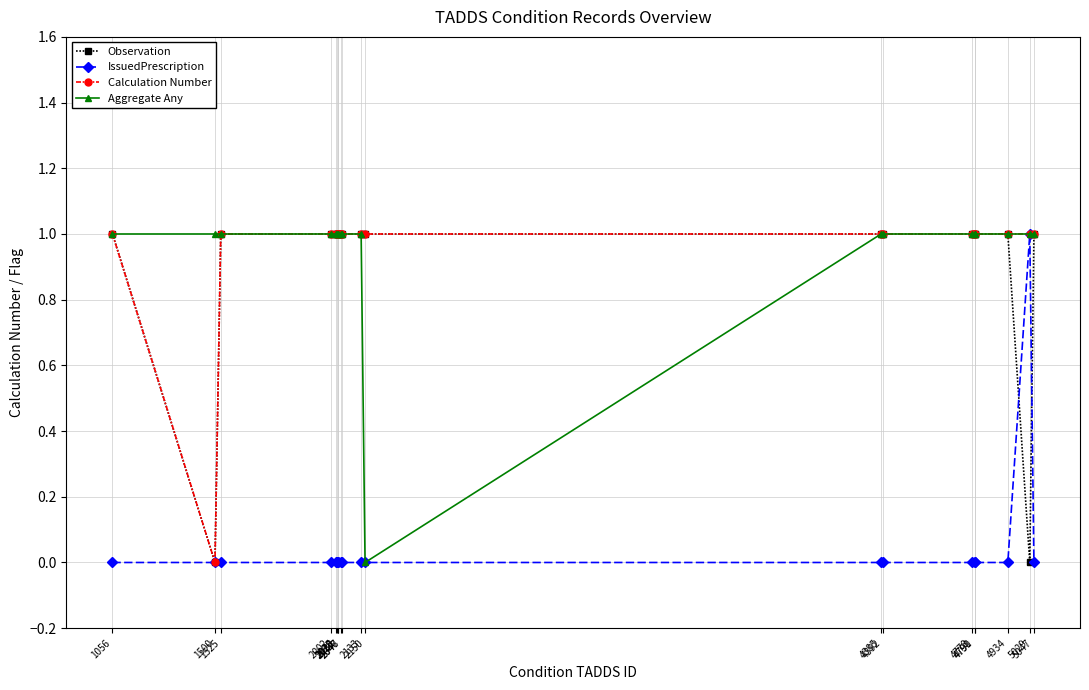

What is the difference between the maximum and second lowest values in the Observation series?

1